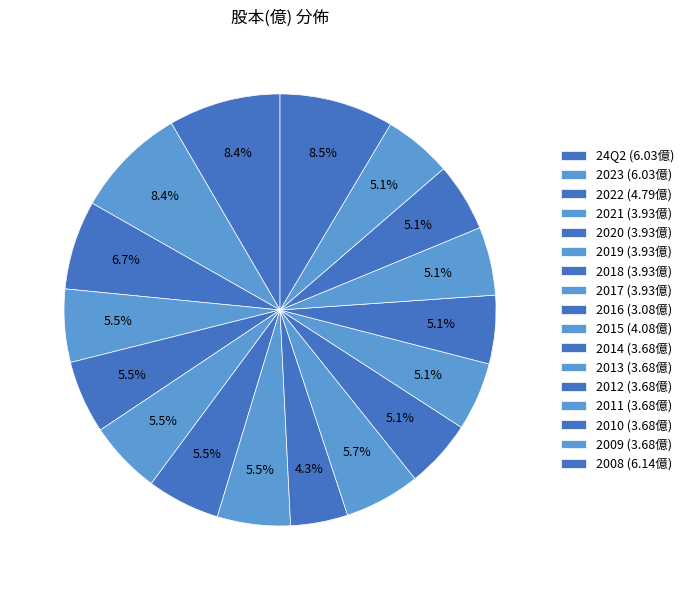

What is the largest slice in the pie chart?

2008